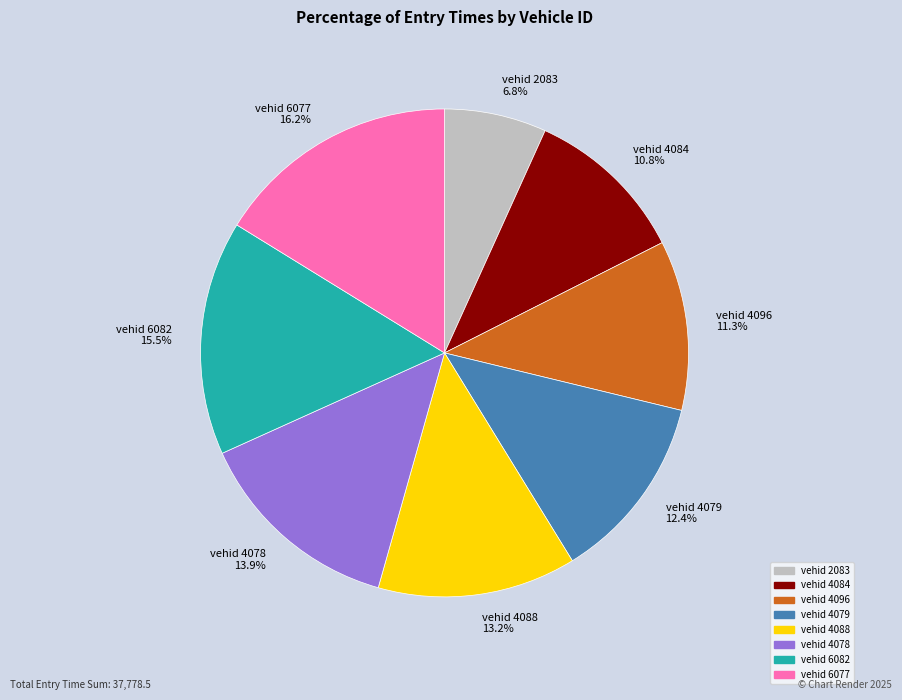

Which has a higher value, vehid 4096 or vehid 2083?

vehid 4096